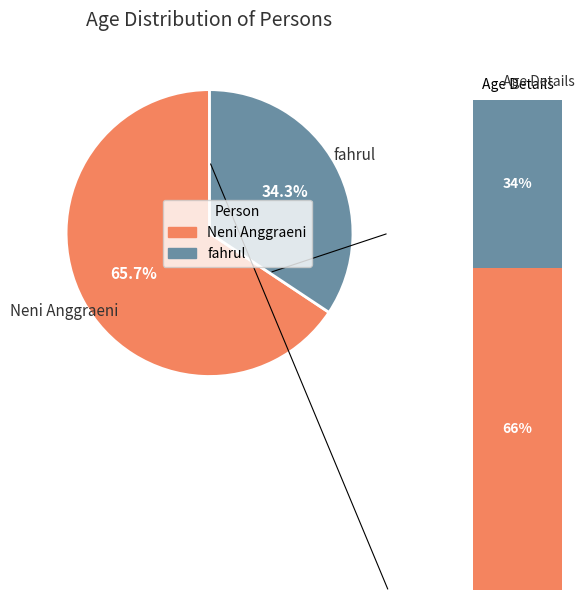

Is Neni Anggraeni the majority of the pie?

Yes